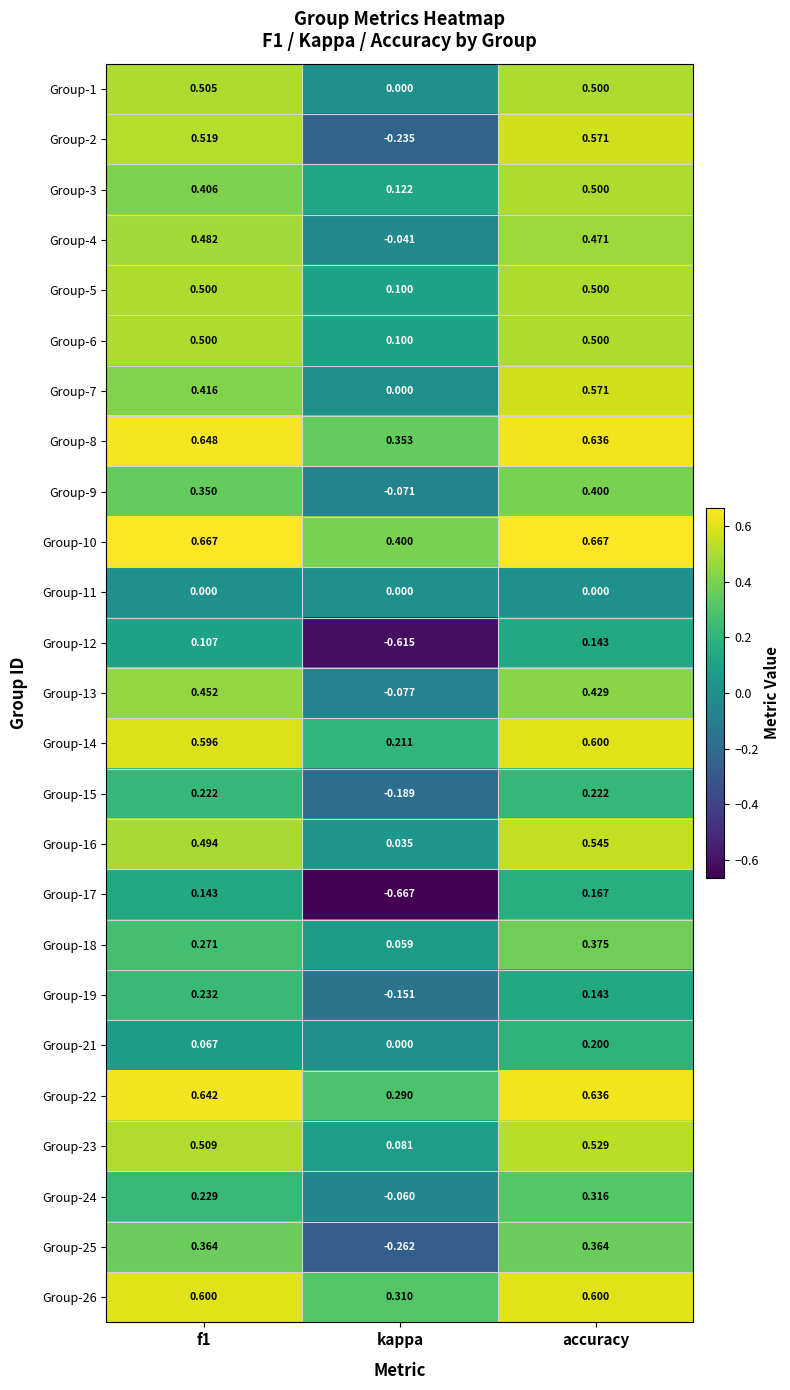

Which category has the lowest value across all series?

kappa